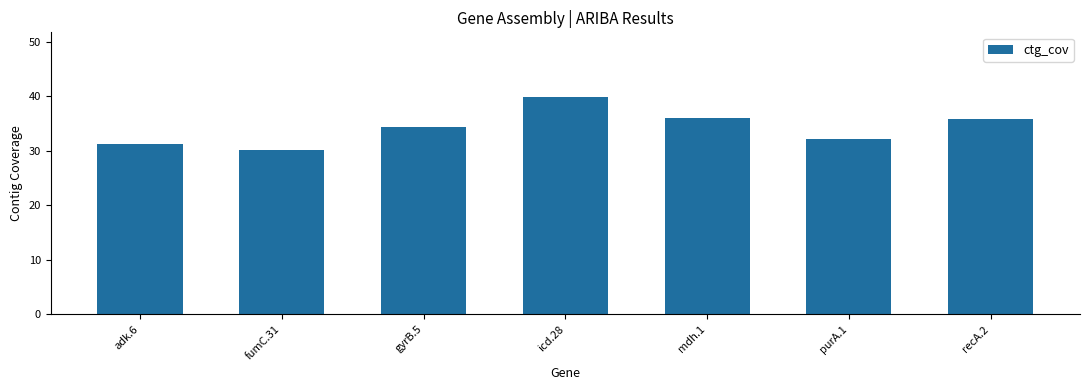

What is the approximate value at purA.1?

32.1